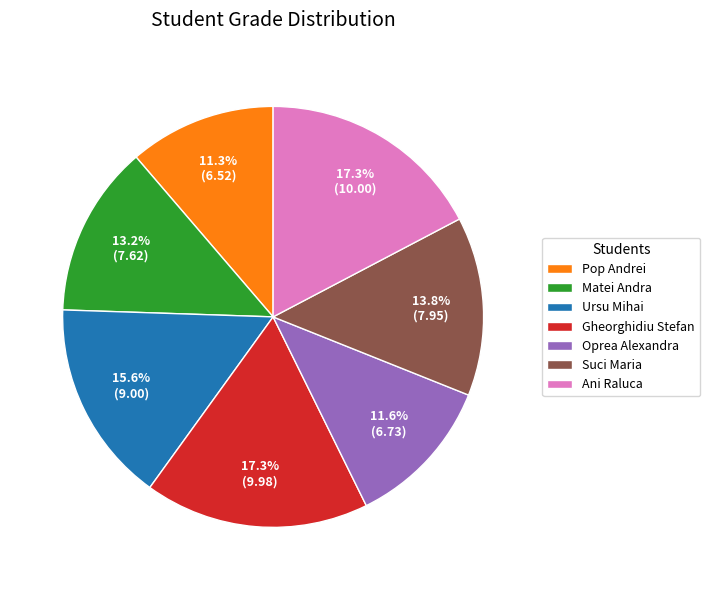

Which has a higher value, Ani Raluca or Pop Andrei?

Ani Raluca